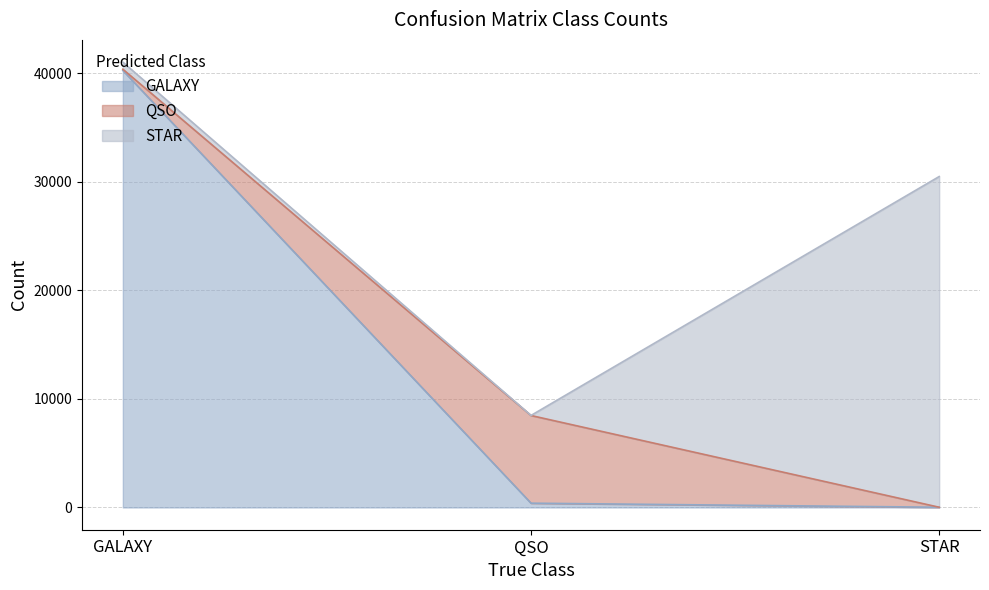

What is the value of the QSO point at the 2nd from the left?

8078